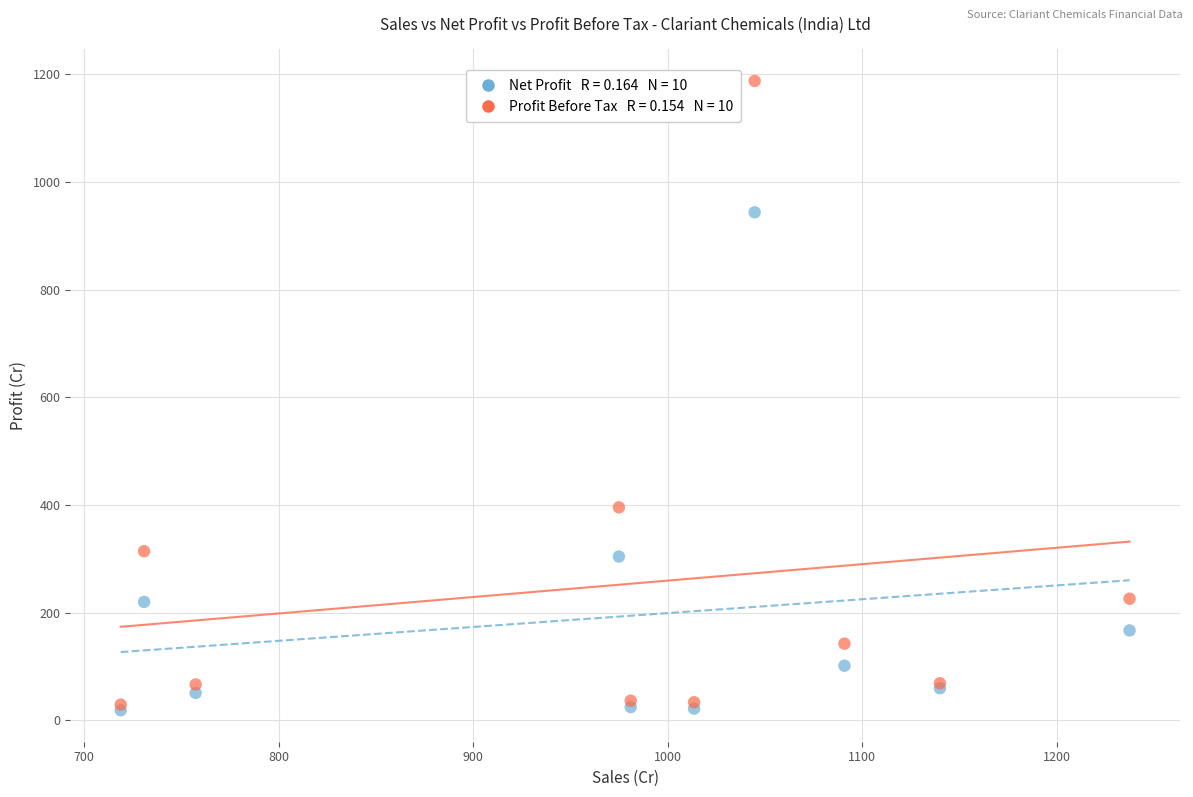

Across all series, what Y value is closest to 602?

395.4